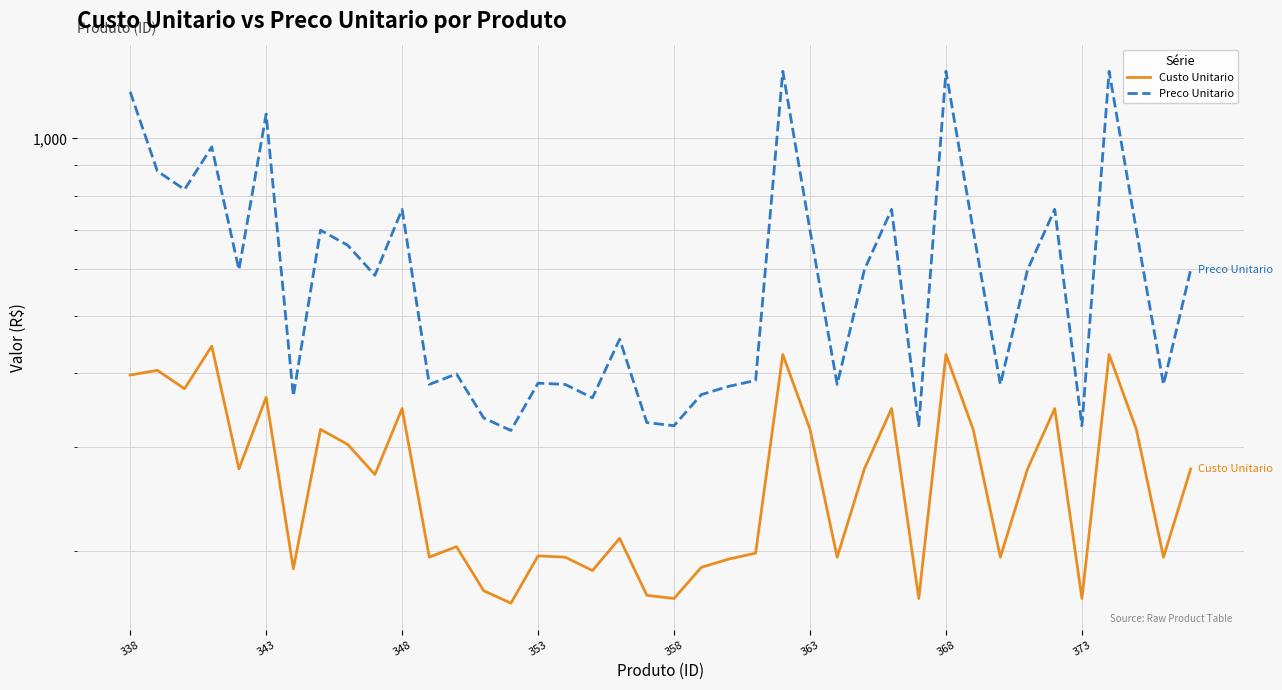

True or false: Preco Unitario and Custo Unitario intersect in this chart.

False